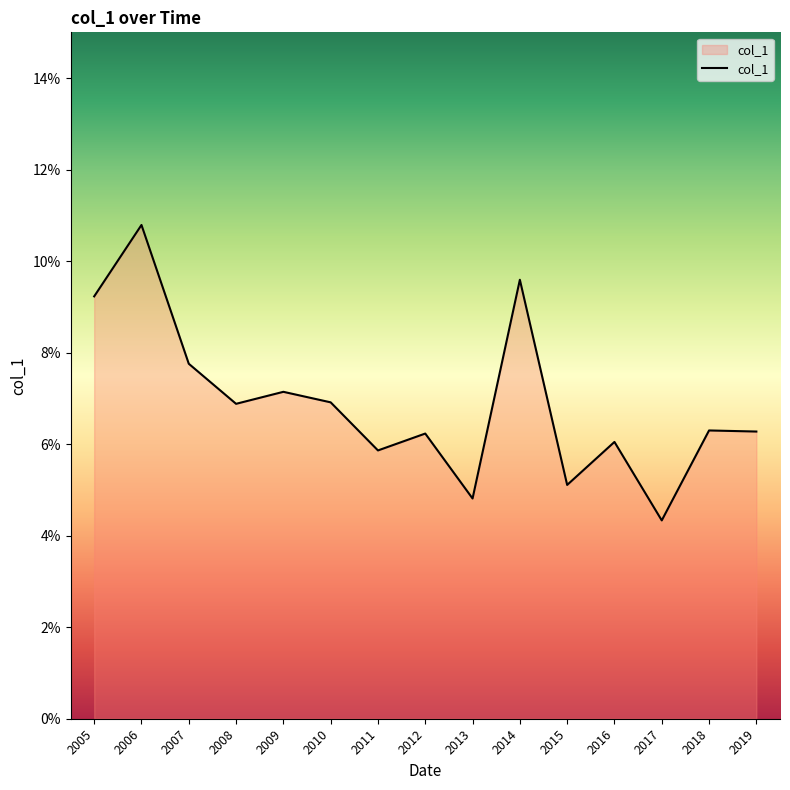

Is this an area chart (filled region under the line)?

Yes